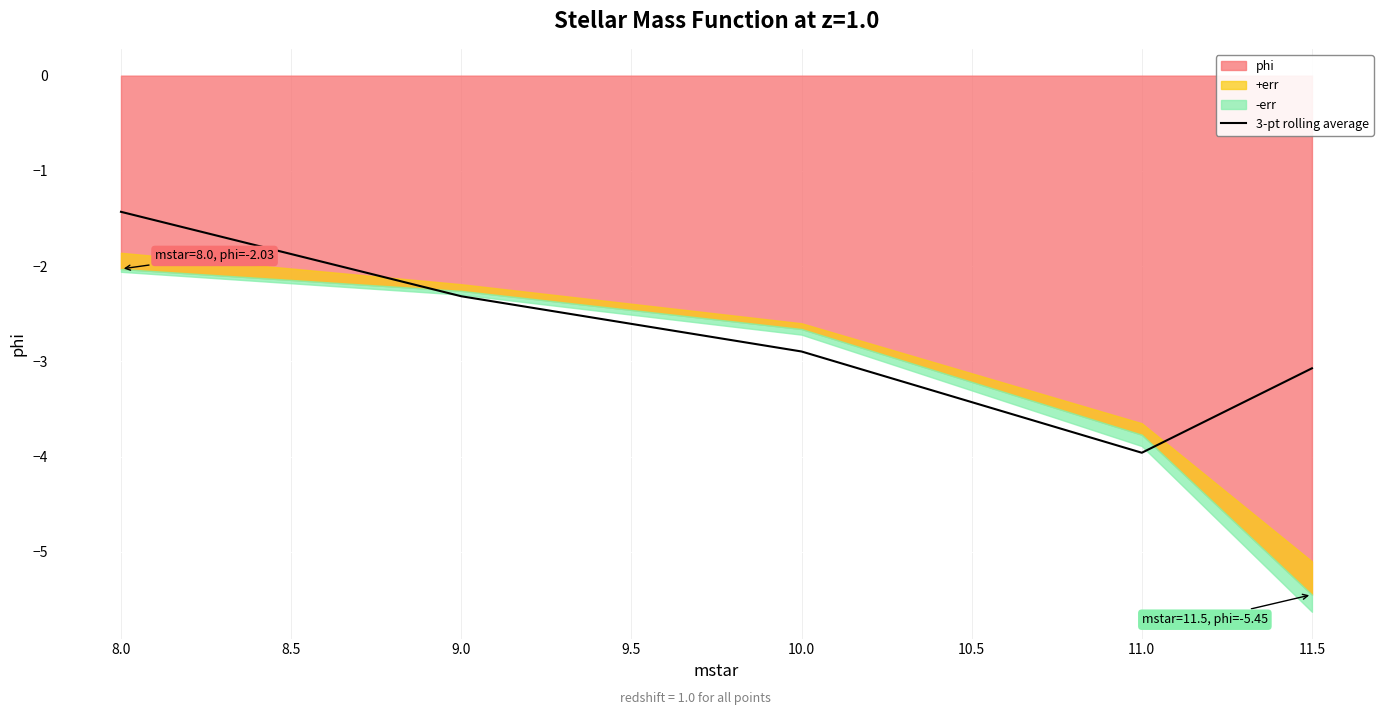

At which label does 3-pt rolling average reach its peak?

8.0